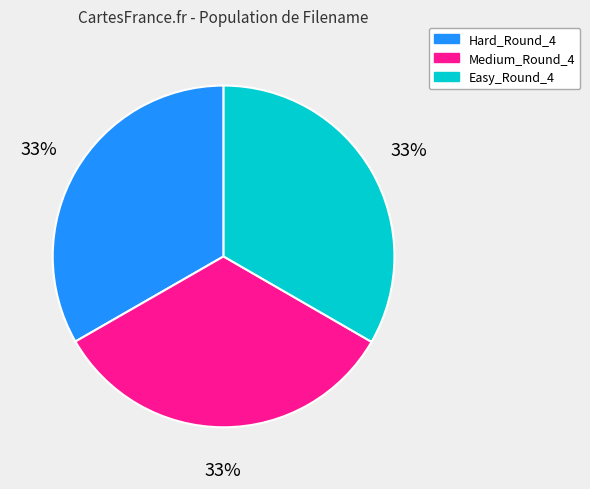

Is there any slice that represents more than half of the pie?

No